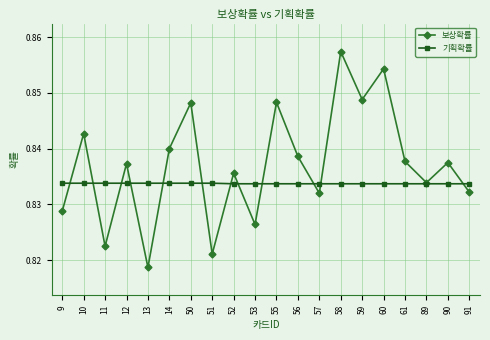

Between which two adjacent categories do 기획확률 and 보상확률 first intersect?

9 and 10